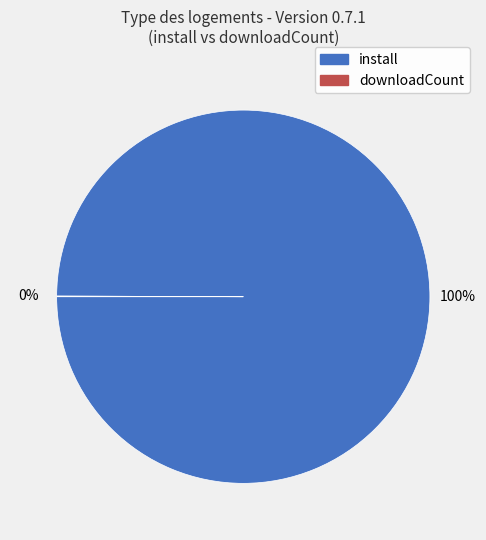

Is there any slice that represents more than half of the pie?

Yes